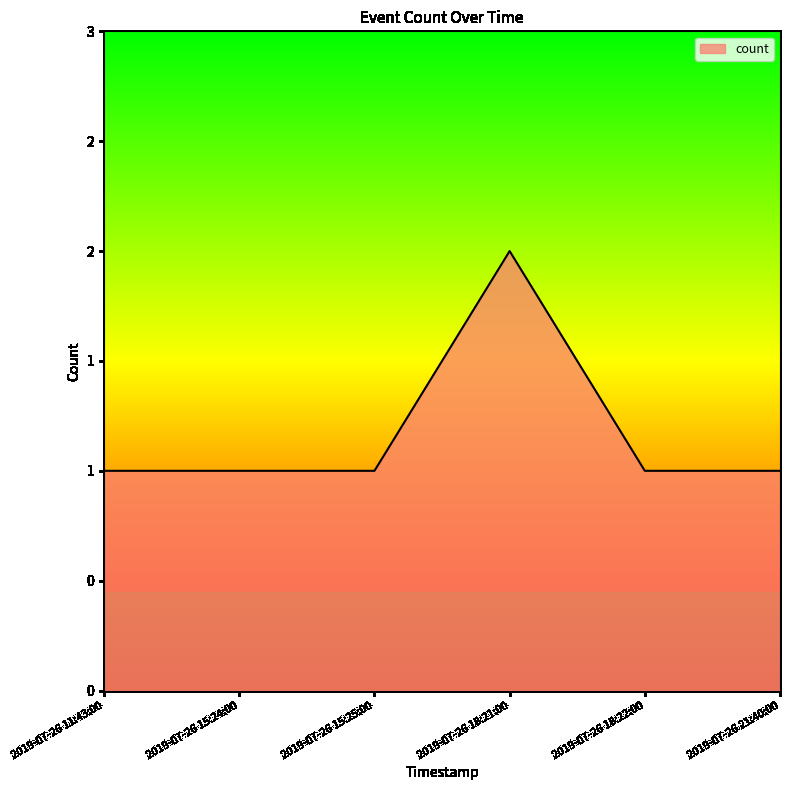

Is this an area chart (filled region under the line)?

Yes